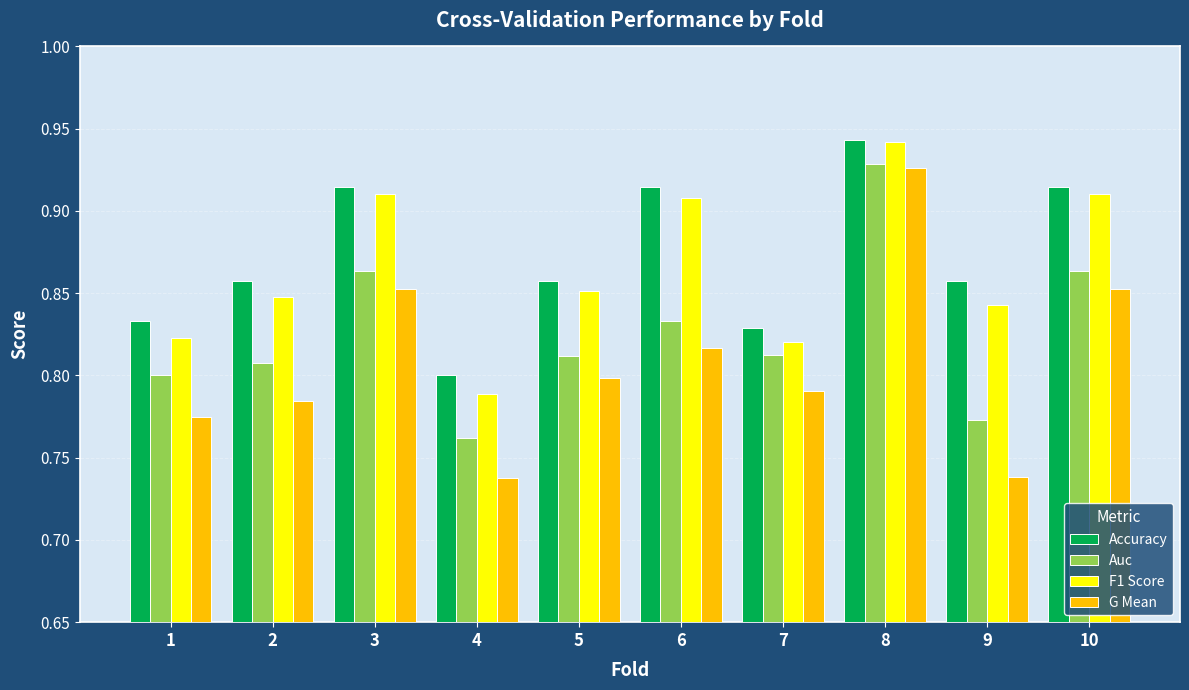

At which label does G Mean reach its peak?

8